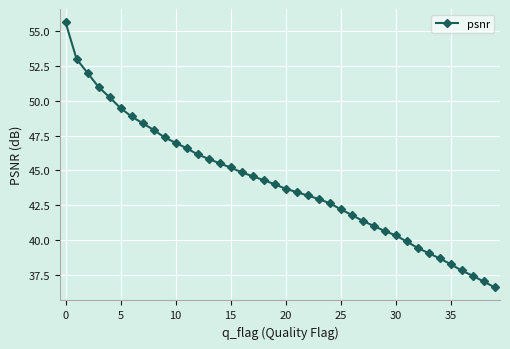

What is the greatest value displayed?

55.6